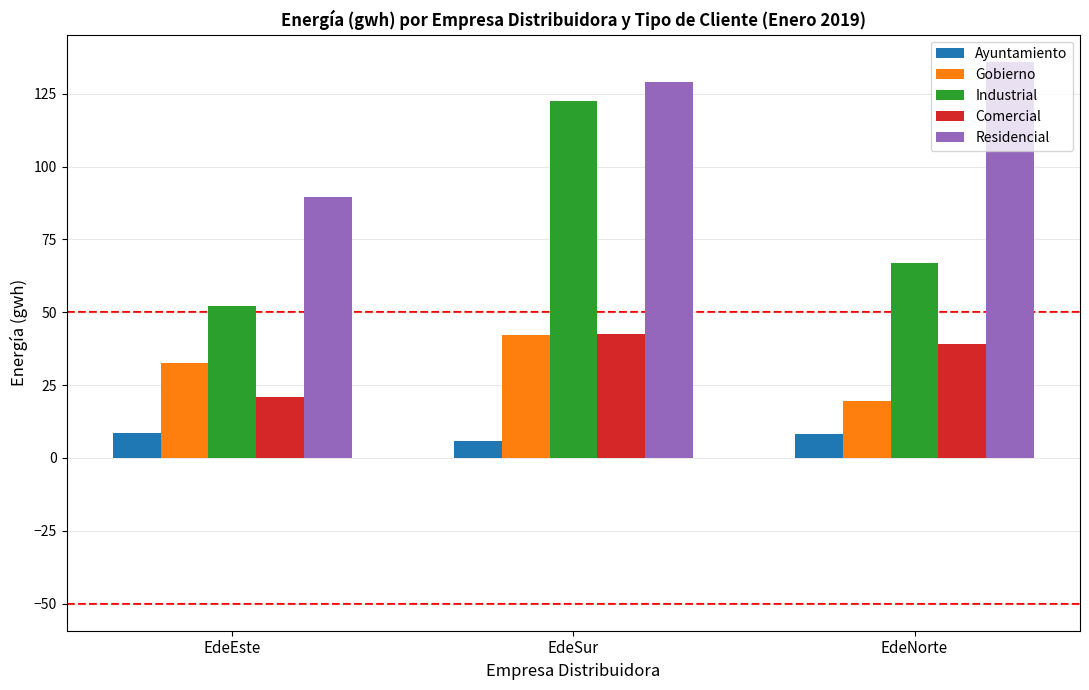

What is the sum of the Gobierno values at EdeSur and EdeNorte?

61.7